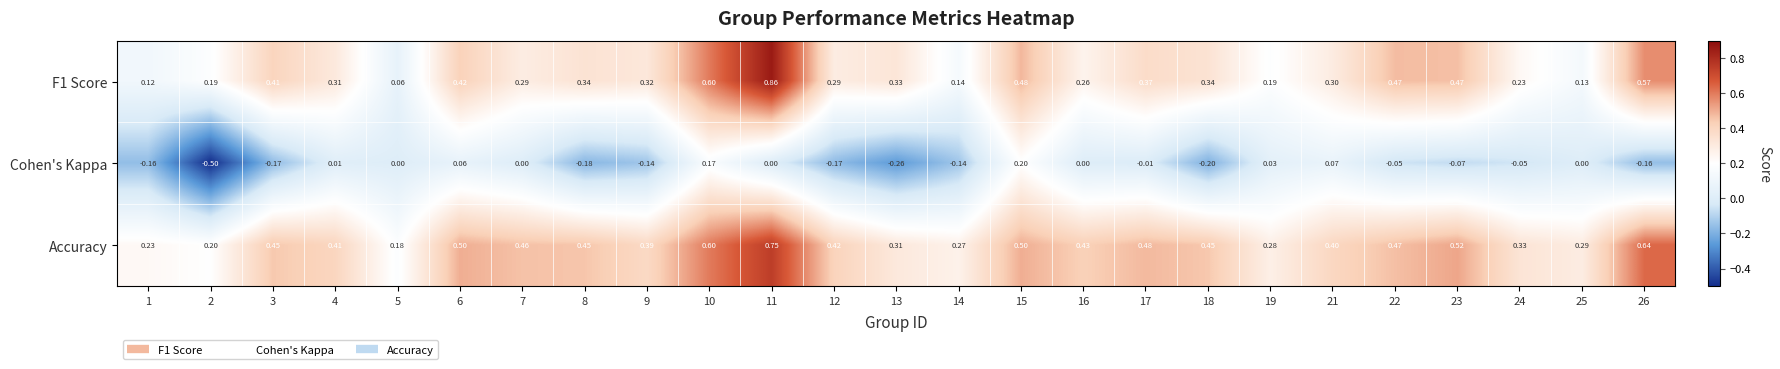

Between 2 and 23, which series saw the biggest shift?

Cohen's Kappa